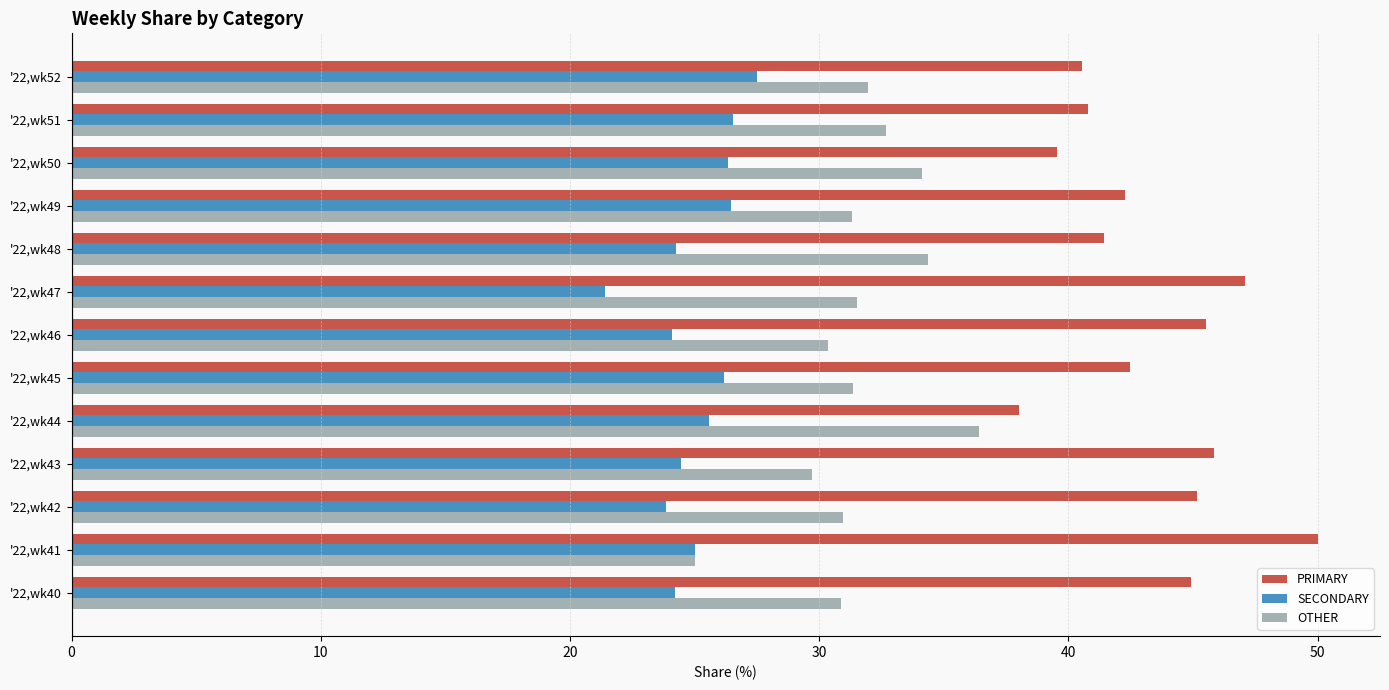

What is the spread (max minus min) of values at '22,wk50?

13.2